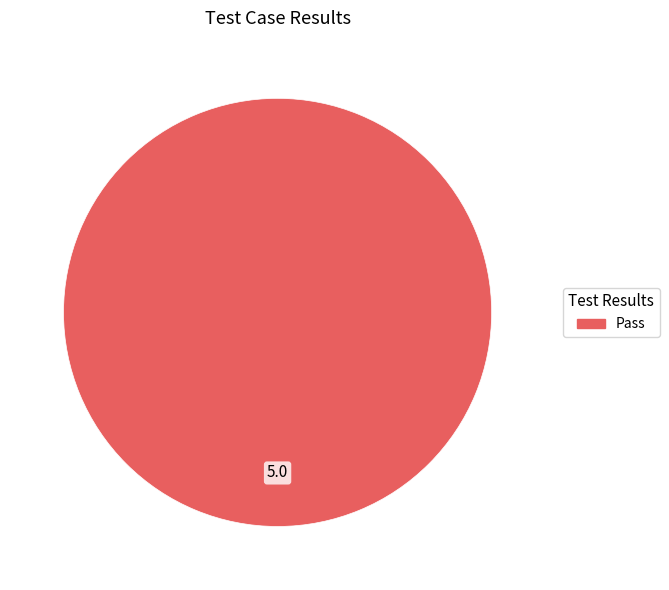

Is there a majority slice in this chart?

Yes